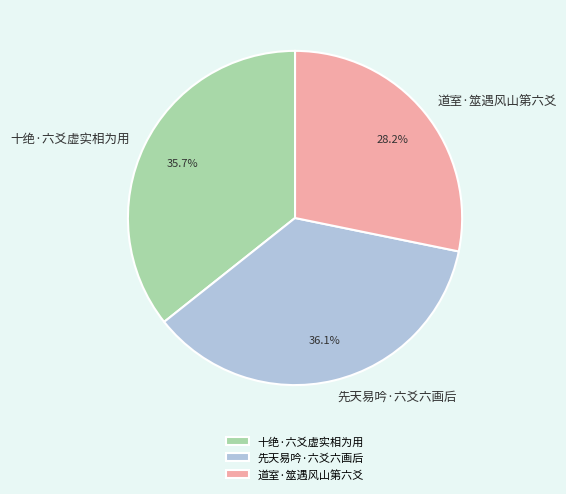

To the nearest percent, what is the combined percentage of 十绝·六爻虚实相为用 and 道室·筮遇风山第六爻?

64%